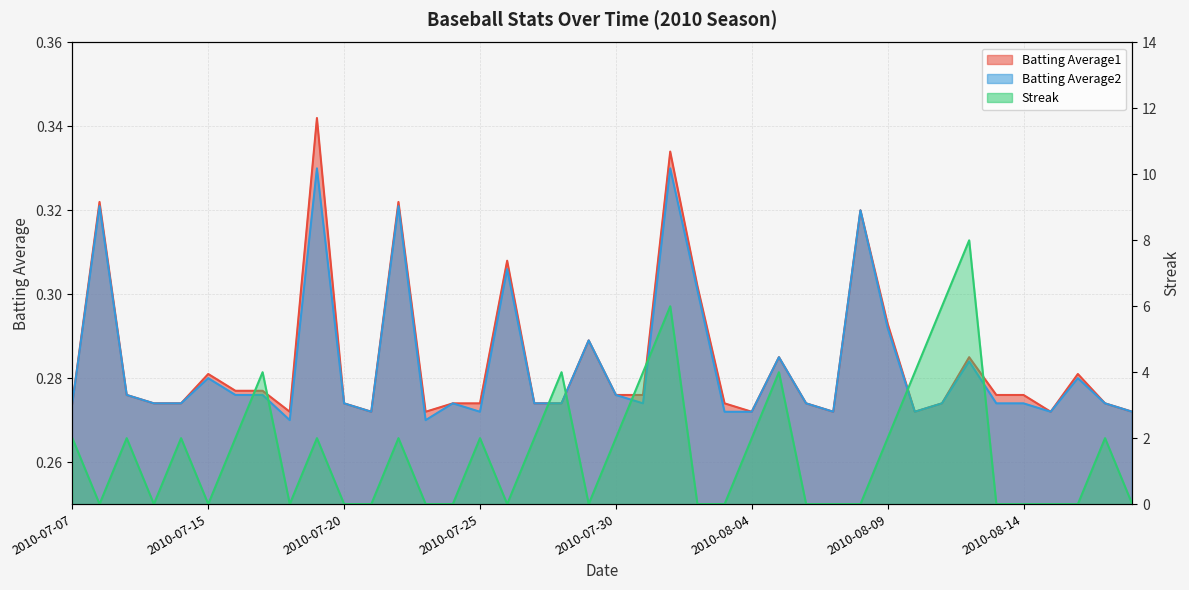

True or false: Streak has more than 1 interior local peaks.

True